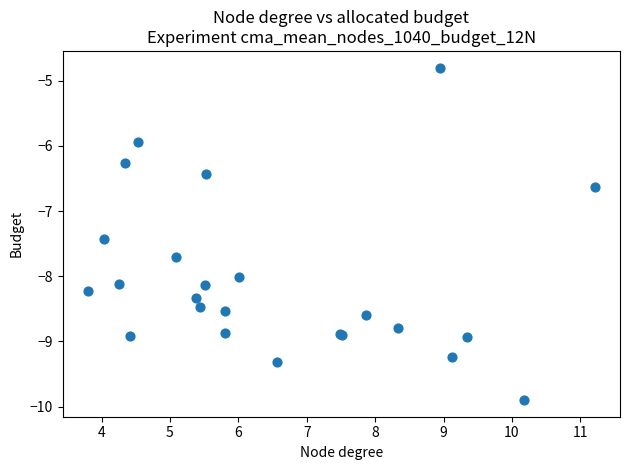

What Y value in the scatter plot is closest to -7?

-6.6